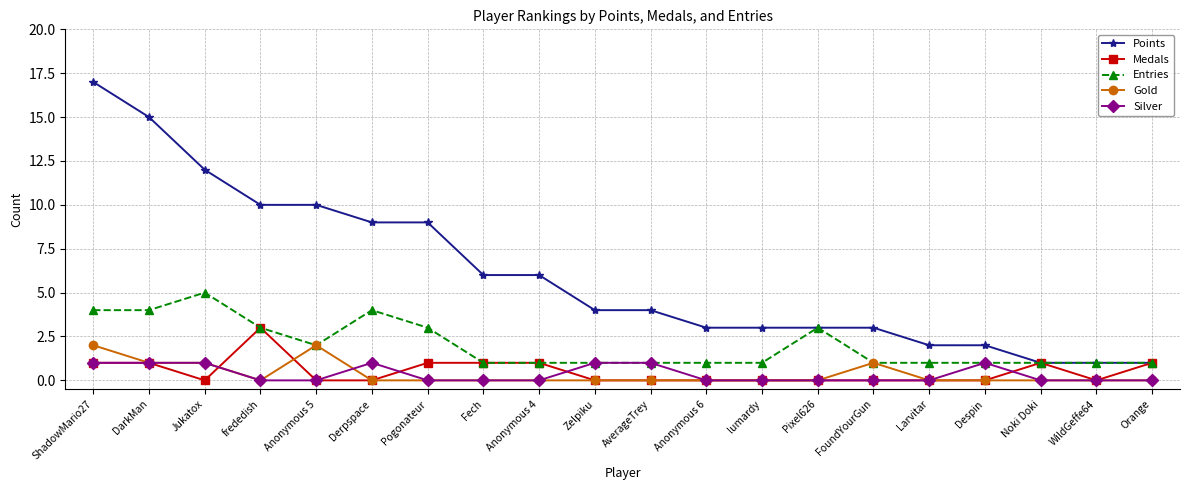

Count the Silver values in the range 0 to 1.

20